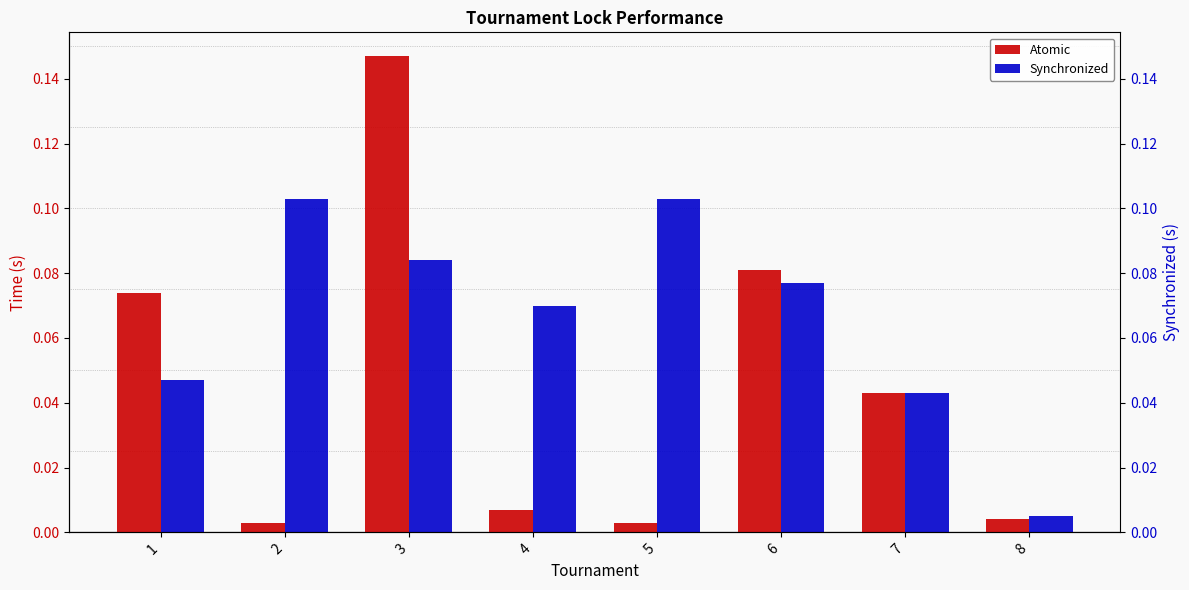

List the series in order of their overall mean, lowest first.

Atomic, Synchronized